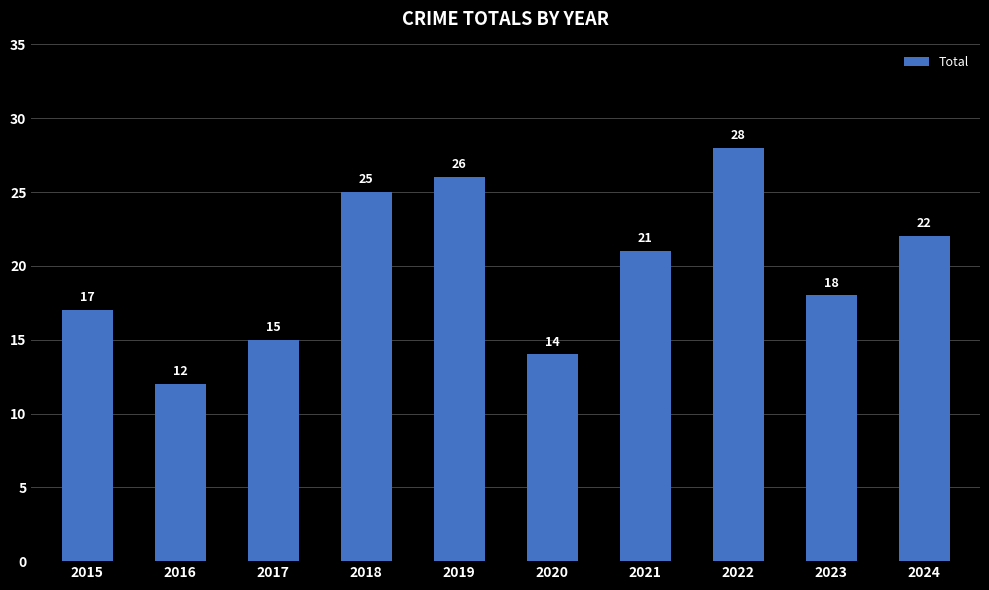

Rank the categories by value from lowest to highest.

2016, 2020, 2017, 2015, 2023, 2021, 2024, 2018, 2019, 2022